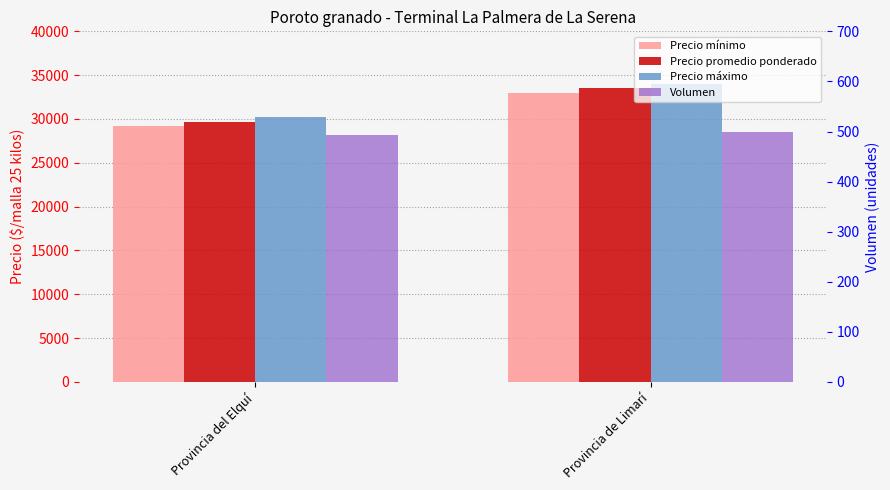

Which series changed the most between Provincia del Elquí and Provincia de Limarí?

Precio mínimo